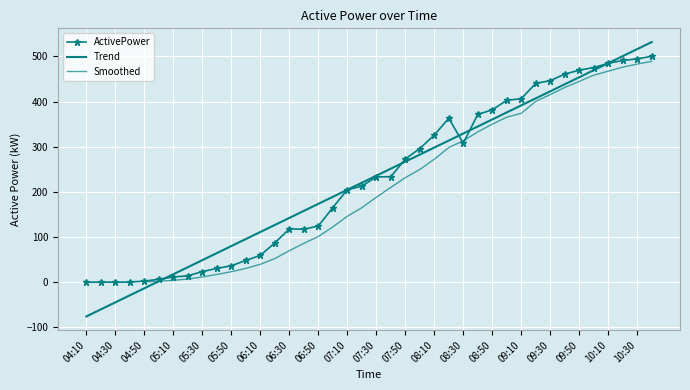

Which label corresponds to the largest value in the chart?

10:40